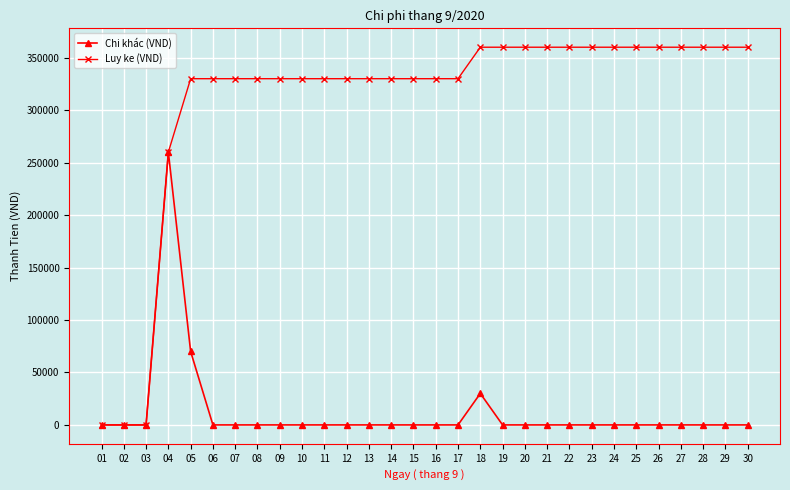

How many values in the Chi khác (VND) series exceed 0?

3